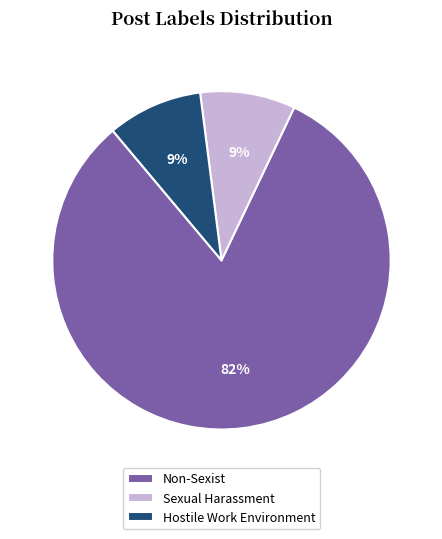

Is it true that Sexual Harassment is 9% of the pie?

True